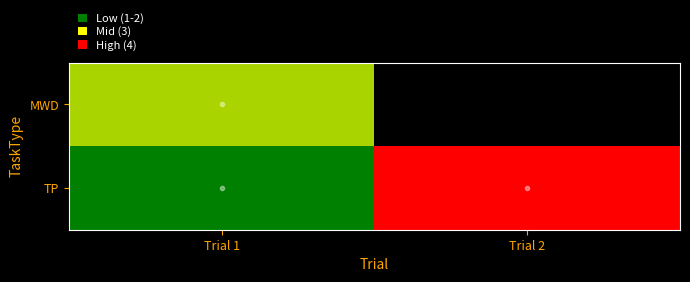

What is the maximum value shown in the chart?

4.0